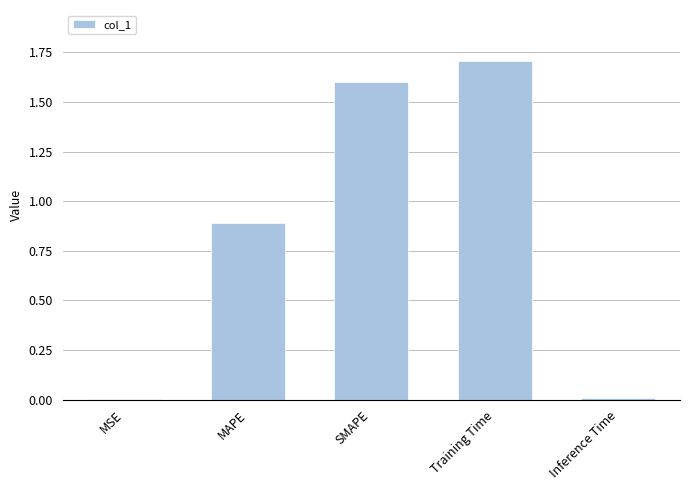

Which has a higher value, Training Time or MAPE?

Training Time